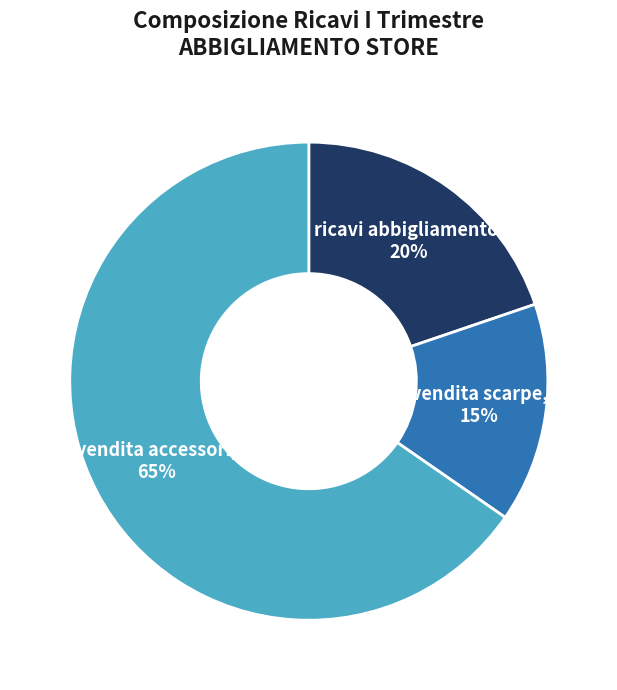

To the nearest percent, what is the average slice percentage?

33%